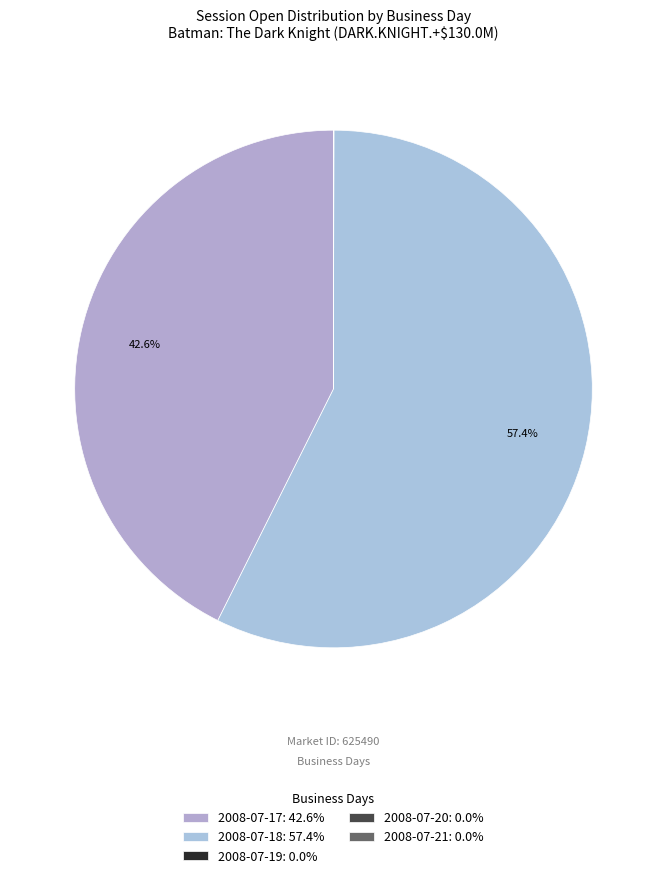

How much of the chart is everything except 2008-07-17?

57.4%